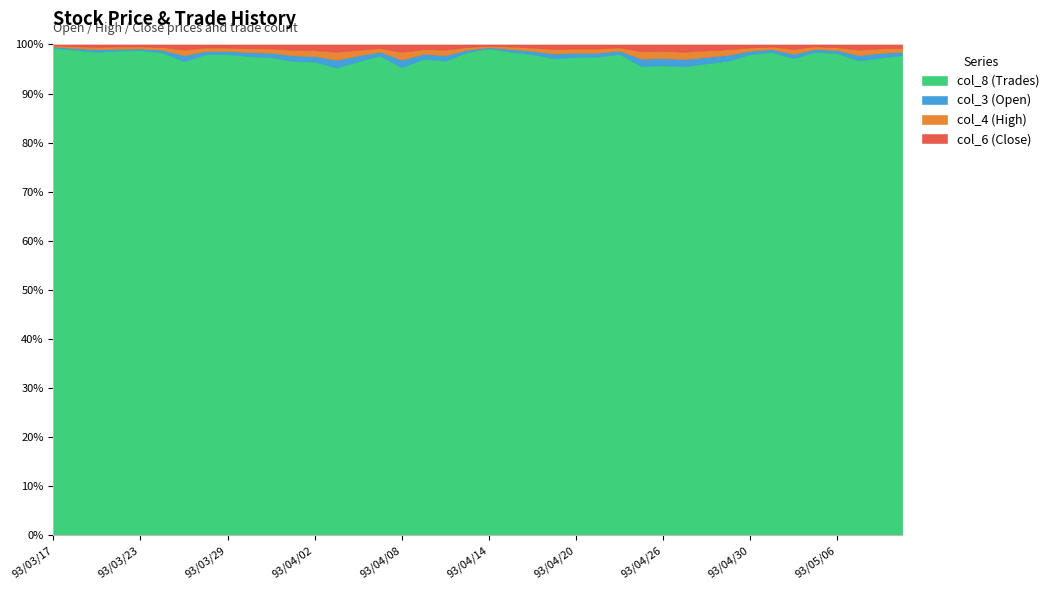

Reading left to right, list all the values displayed in this chart.

col_8 (Trades): 93/03/17=607.0	93/03/18=398.0	93/03/19=301.0	93/03/22=222.0	93/03/23=300.0	93/03/24=249.0	93/03/25=115.0	93/03/26=189.0	93/03/29=213.0	93/03/30=170.0	93/03/31=157.0	93/04/01=110.0	93/04/02=108.0	93/04/05=79.0	93/04/06=111.0	93/04/07=163.0	93/04/08=75.0	93/04/09=119.0	93/04/12=105.0	93/04/13=247.0	93/04/14=589.0	93/04/15=334.0	93/04/16=215.0	93/04/19=148.0	93/04/20=173.0	93/04/21=186.0	93/04/22=248.0	93/04/23=99.0	93/04/26=96.0	93/04/27=82.0	93/04/28=94.0	93/04/29=100.0	93/04/30=144.0	93/05/03=163.0	93/05/04=84.0	93/05/05=148.0	93/05/06=105.0	93/05/07=55.0	93/05/10=62.0	93/05/11=72.0
col_3 (Open): 93/03/17=1.3	93/03/18=1.4	93/03/19=1.5	93/03/22=0.8	93/03/23=0.9	93/03/24=1.4	93/03/25=1.4	93/03/26=1.3	93/03/29=1.4	93/03/30=1.4	93/03/31=1.4	93/04/01=1.3	93/04/02=1.2	93/04/05=1.3	93/04/06=1.3	93/04/07=1.2	93/04/08=1.2	93/04/09=1.2	93/04/12=1.1	93/04/13=1.2	93/04/14=1.4	93/04/15=1.7	93/04/16=1.4	93/04/19=1.4	93/04/20=1.4	93/04/21=1.5	93/04/22=1.6	93/04/23=1.6	93/04/26=1.4	93/04/27=1.2	93/04/28=1.2	93/04/29=1.2	93/04/30=1.0	93/05/03=0.9	93/05/04=0.8	93/05/05=0.8	93/05/06=0.6	93/05/07=0.6	93/05/10=0.6	93/05/11=0.5
col_4 (High): 93/03/17=1.4	93/03/18=1.5	93/03/19=1.5	93/03/22=1.1	93/03/23=1.3	93/03/24=1.4	93/03/25=1.4	93/03/26=1.4	93/03/29=1.5	93/03/30=1.4	93/03/31=1.4	93/04/01=1.3	93/04/02=1.4	93/04/05=1.4	93/04/06=1.4	93/04/07=1.3	93/04/08=1.2	93/04/09=1.2	93/04/12=1.2	93/04/13=1.4	93/04/14=1.7	93/04/15=1.7	93/04/16=1.5	93/04/19=1.4	93/04/20=1.6	93/04/21=1.6	93/04/22=1.7	93/04/23=1.6	93/04/26=1.4	93/04/27=1.3	93/04/28=1.3	93/04/29=1.2	93/04/30=1.0	93/05/03=0.9	93/05/04=0.8	93/05/05=0.8	93/05/06=0.7	93/05/07=0.7	93/05/10=0.6	93/05/11=0.6
col_6 (Close): 93/03/17=1.3	93/03/18=1.5	93/03/19=1.5	93/03/22=0.9	93/03/23=1.2	93/03/24=1.4	93/03/25=1.2	93/03/26=1.2	93/03/29=1.4	93/03/30=1.4	93/03/31=1.3	93/04/01=1.2	93/04/02=1.3	93/04/05=1.2	93/04/06=1.2	93/04/07=1.2	93/04/08=1.2	93/04/09=1.1	93/04/12=1.1	93/04/13=1.3	93/04/14=1.6	93/04/15=1.4	93/04/16=1.4	93/04/19=1.4	93/04/20=1.4	93/04/21=1.6	93/04/22=1.5	93/04/23=1.4	93/04/26=1.4	93/04/27=1.2	93/04/28=1.2	93/04/29=1.0	93/04/30=0.9	93/05/03=0.7	93/05/04=0.8	93/05/05=0.6	93/05/06=0.6	93/05/07=0.6	93/05/10=0.5	93/05/11=0.5